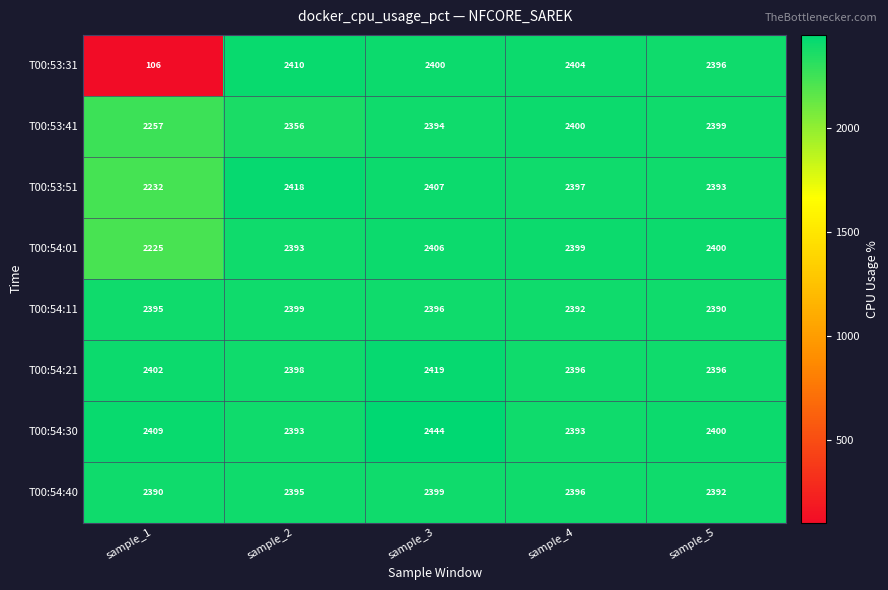

Which series changed the most between sample_3 and sample_5?

T00:54:30